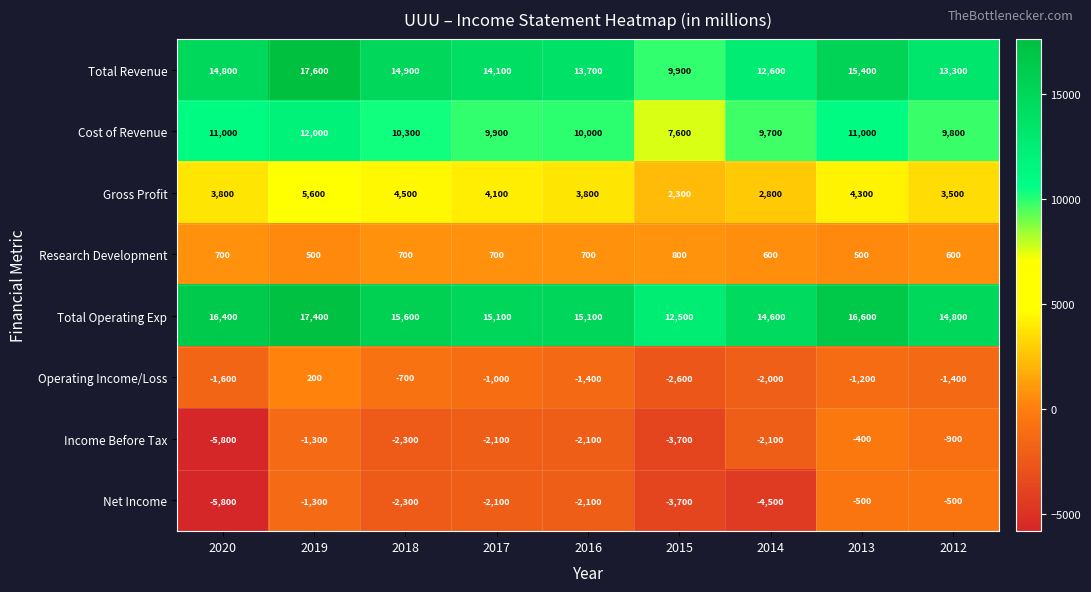

Which label corresponds to the smallest value in the chart?

2020